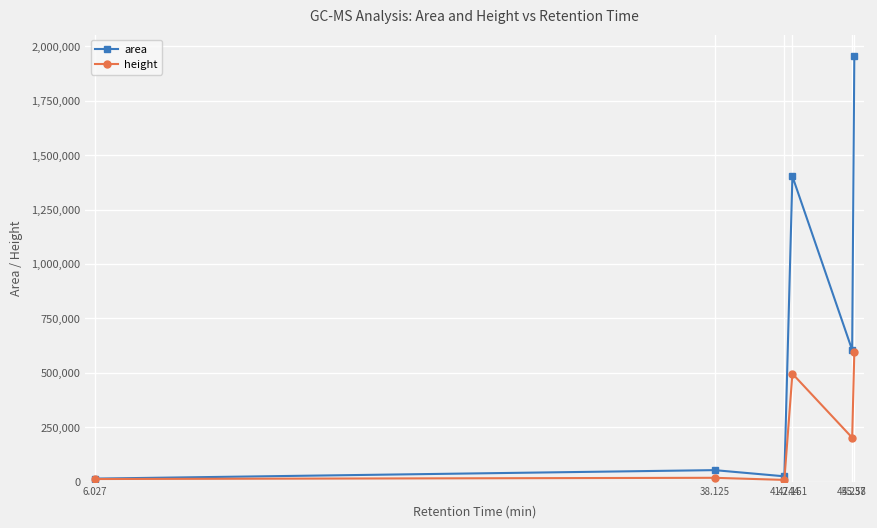

What is the minimum value for height?

8775